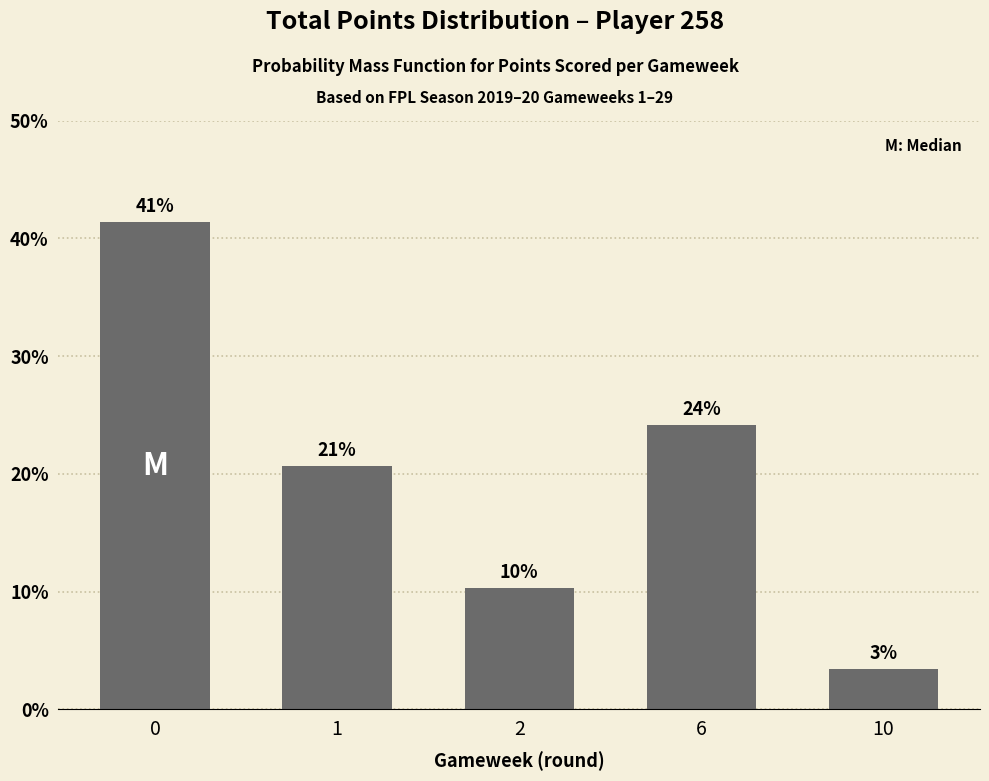

Reading left to right, list all the values displayed in this chart.

0.4	0.2	0.1	0.2	0.0